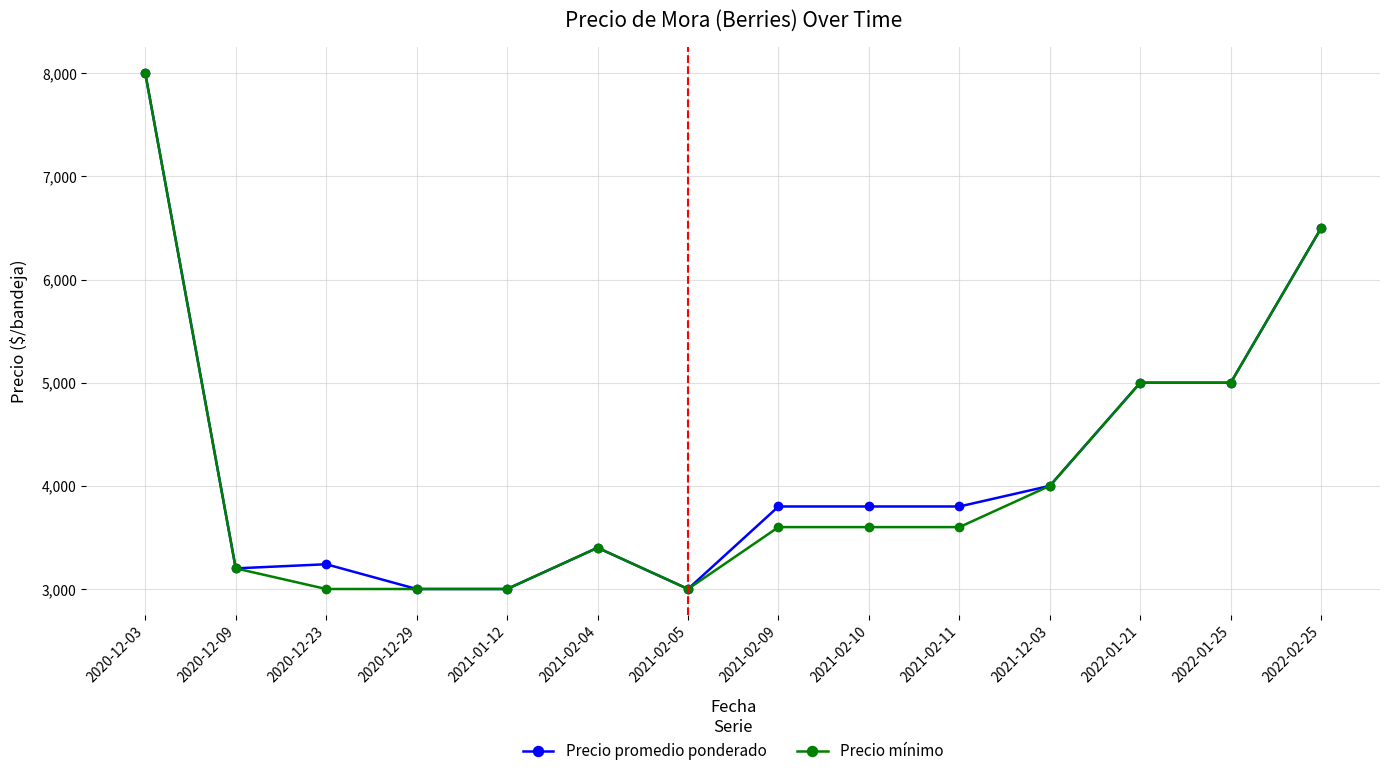

At which category is the sum across all series the highest?

2020-12-03